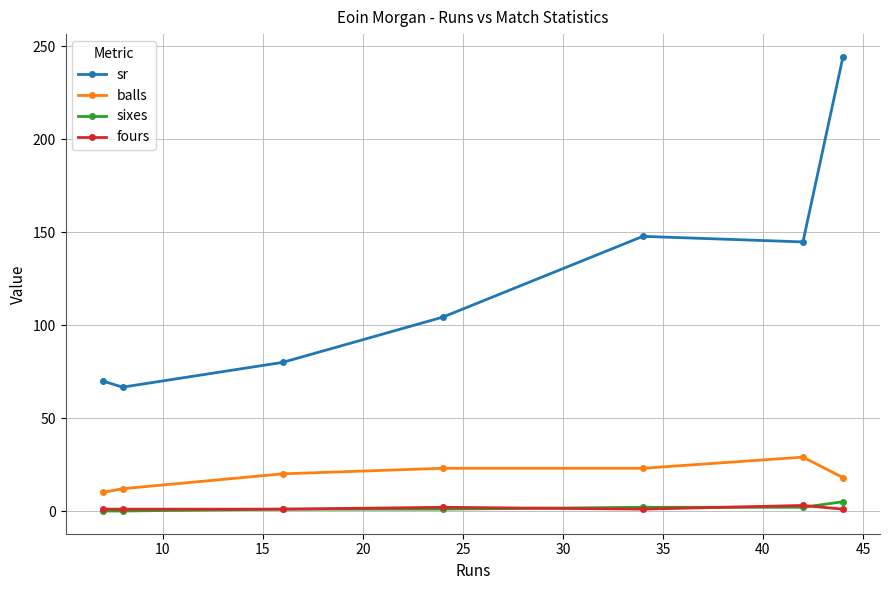

True or false: sr and balls intersect in this chart.

False